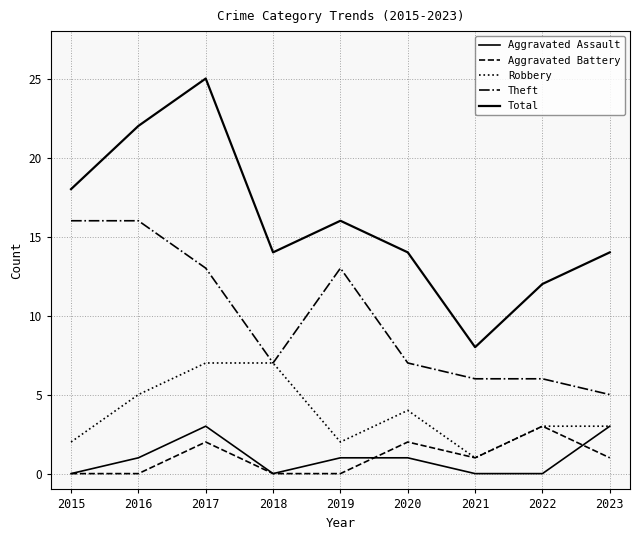

Does the chart display data point markers on the line(s)?

No